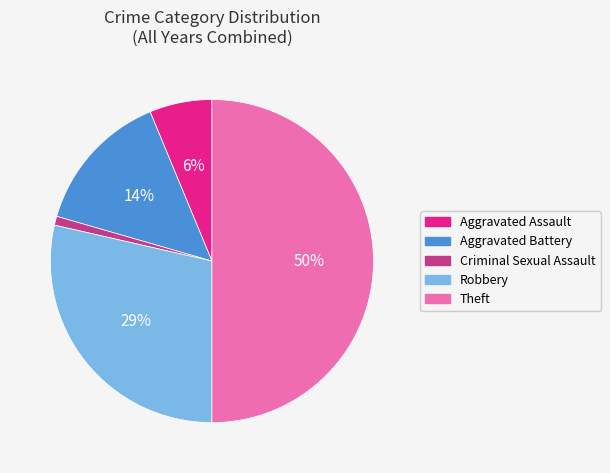

Does Aggravated Assault account for over 50% of the chart?

No